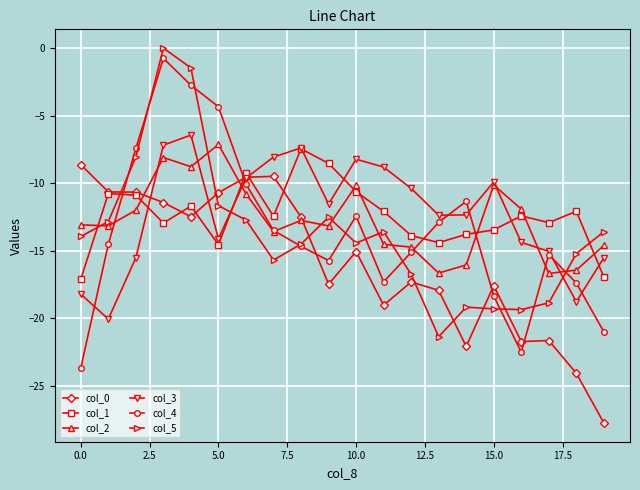

What is the minimum value shown in the chart?

-27.8